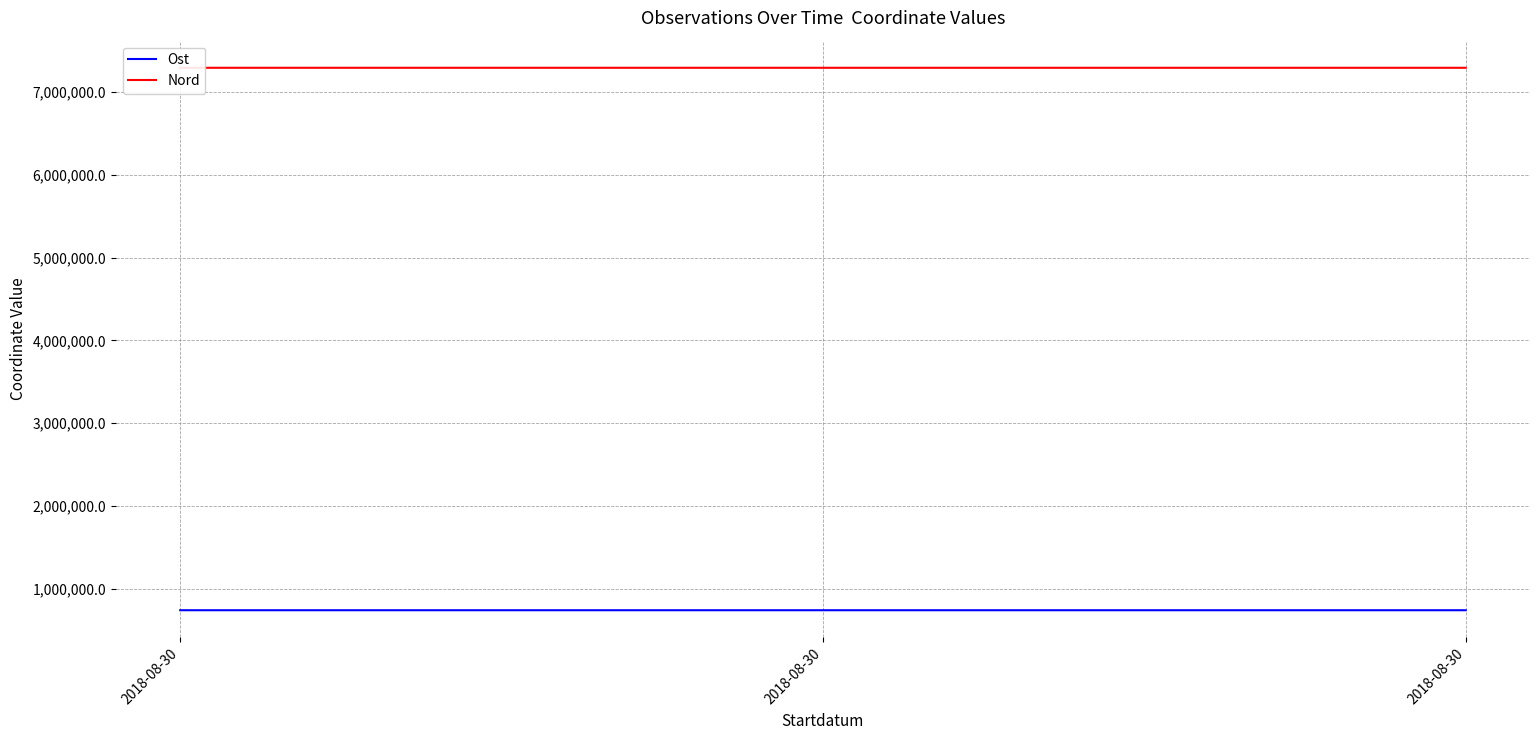

Reading right to left, transcribe all the data shown in this chart.

Ost: 2018-08-30=738997.8	2018-08-30=739007.1	2018-08-30=739021.2
Nord: 2018-08-30=7295614.0	2018-08-30=7295602.8	2018-08-30=7295642.1